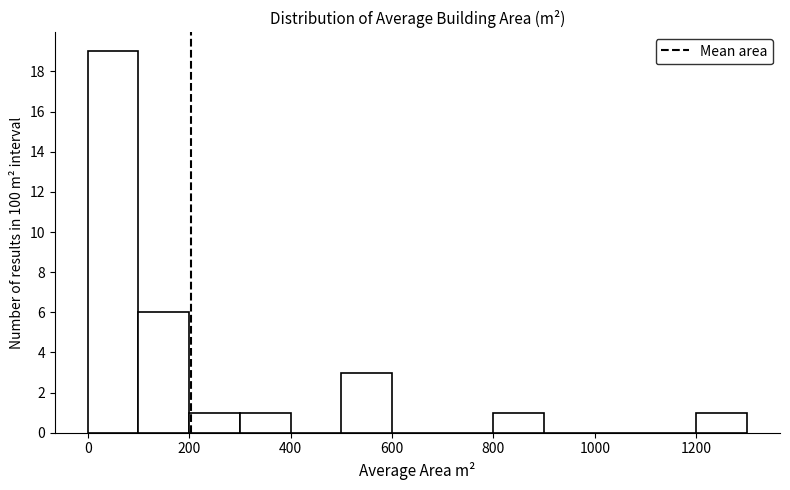

Reading left to right, transcribe this chart: for each bar, give the range it covers on the x-axis and its height. The values are not printed on the chart, so give them approximately, as read against the axis.

0 to 100: 19
100 to 200: 6
200 to 300: 1
300 to 400: 1
400 to 500: 0
500 to 600: 3
600 to 700: 0
700 to 800: 0
800 to 900: 1
900 to 1000: 0
1000 to 1100: 0
1100 to 1200: 0
1200 to 1300: 1